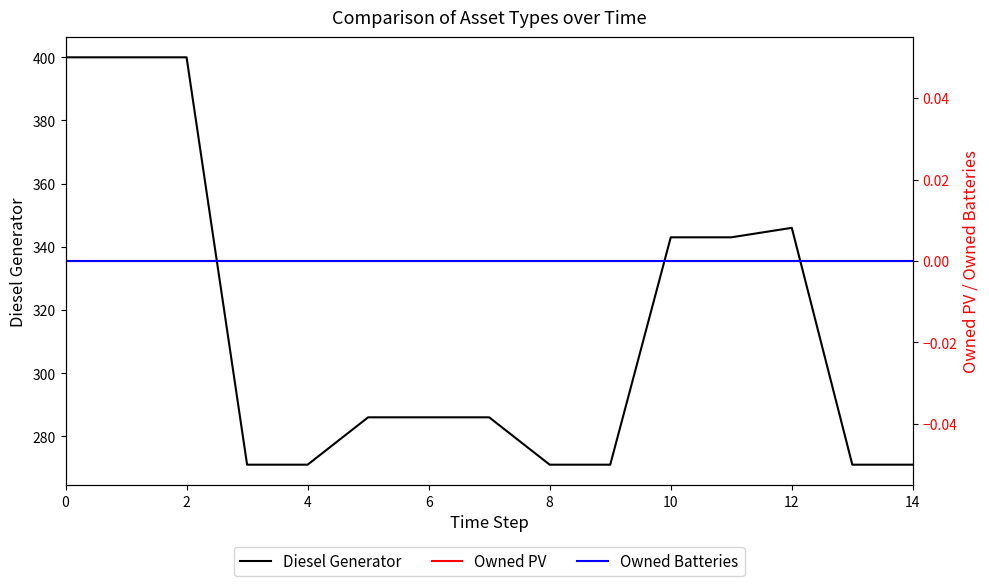

Reading left to right, extract all data points from this chart.

Diesel Generator: 400	400	400	271	271	286	286	286	271	271	343	343	346	271	271
Owned PV: 0	0	0	0	0	0	0	0	0	0	0	0	0	0	0
Owned Batteries: 0	0	0	0	0	0	0	0	0	0	0	0	0	0	0